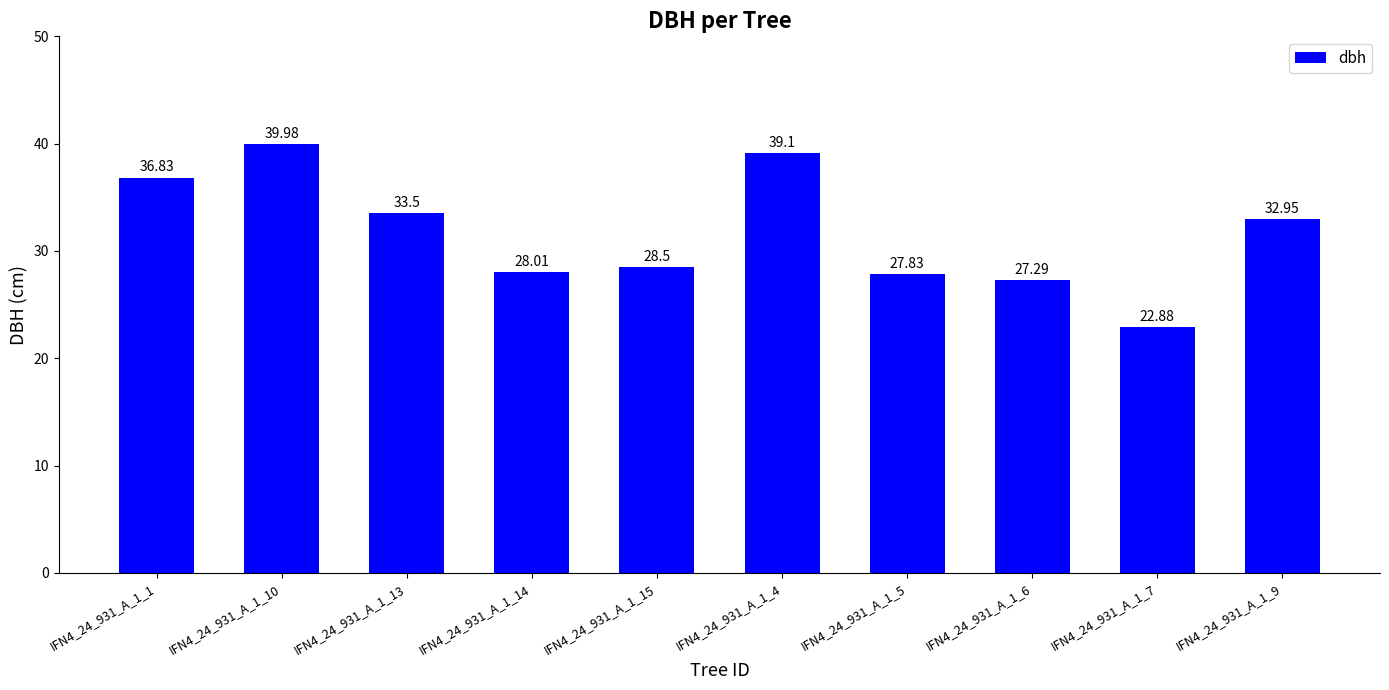

Reading left to right, transcribe all the data shown in this chart.

36.8	40.0	33.5	28.0	28.5	39.1	27.8	27.3	22.9	33.0